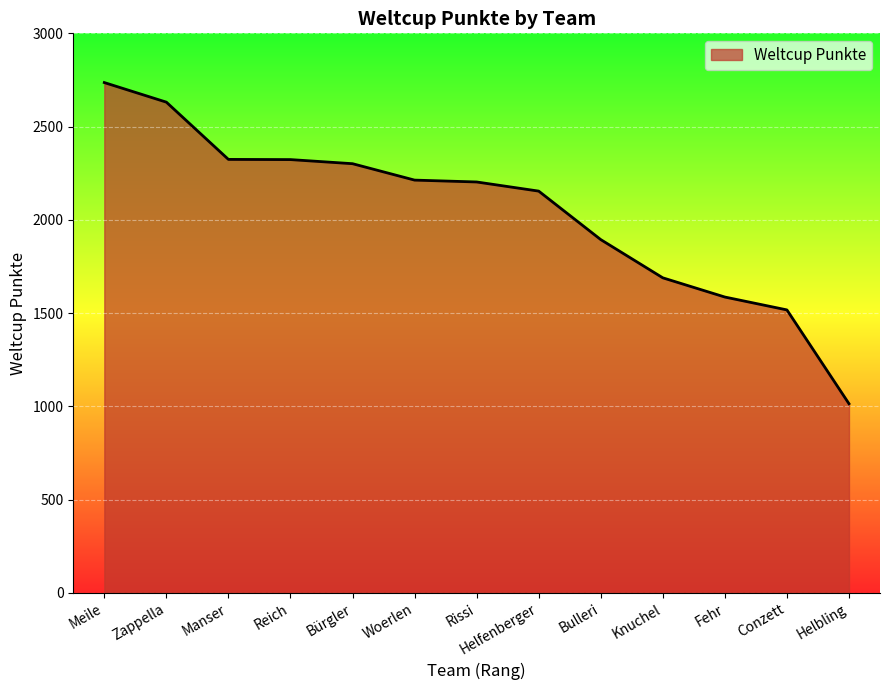

How many values are below 2203?

6